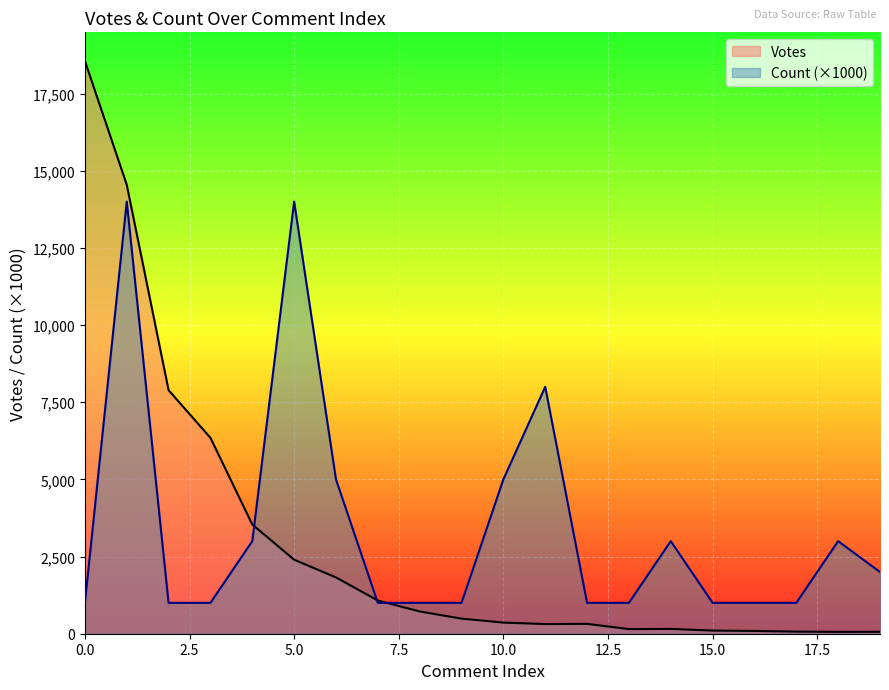

True or false: Count and Votes intersect in this chart.

True